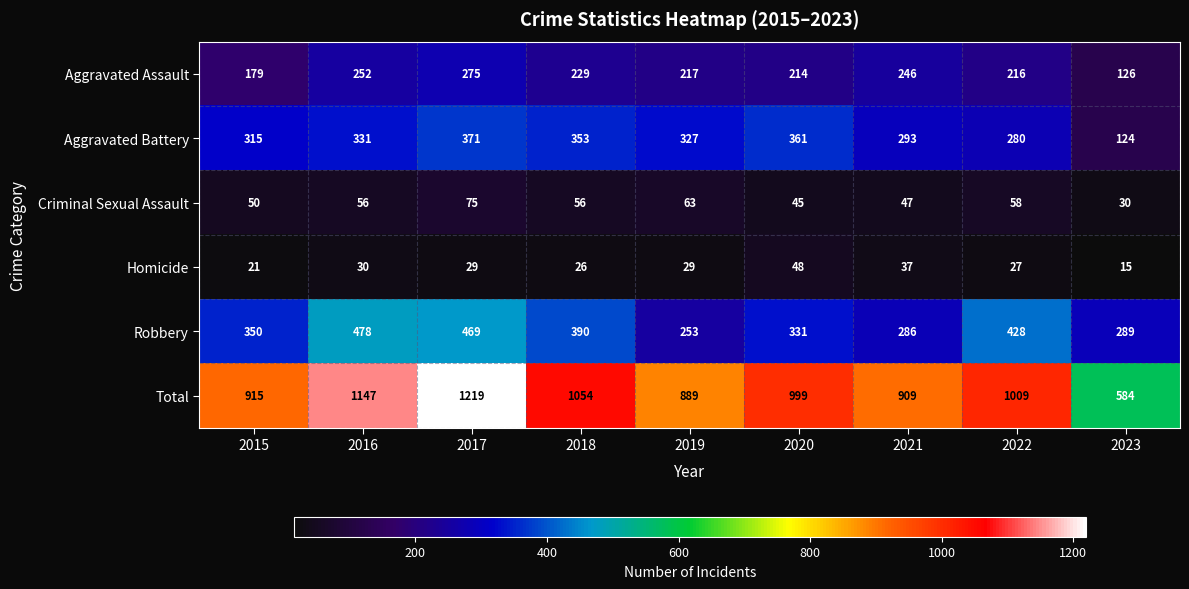

What is the total value across all series at 2018?

2108